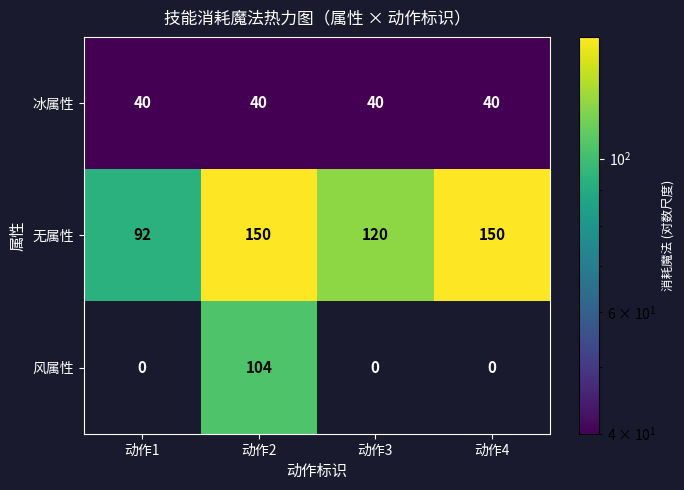

Rank the series at 动作2 from highest to lowest value.

无属性, 风属性, 冰属性